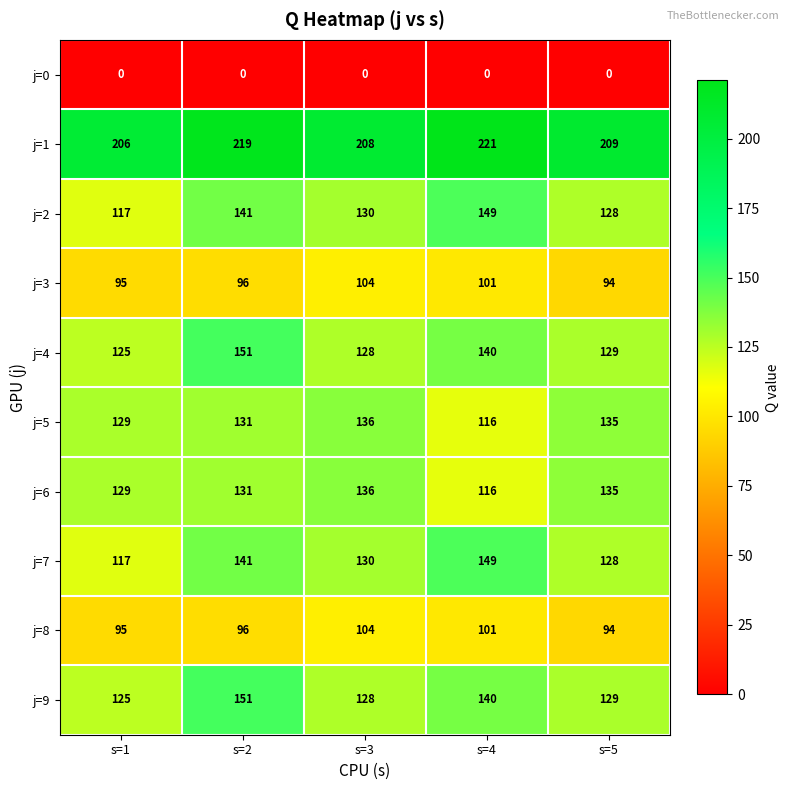

Rank the categories by j=7 value from highest to lowest.

s=4, s=2, s=3, s=5, s=1